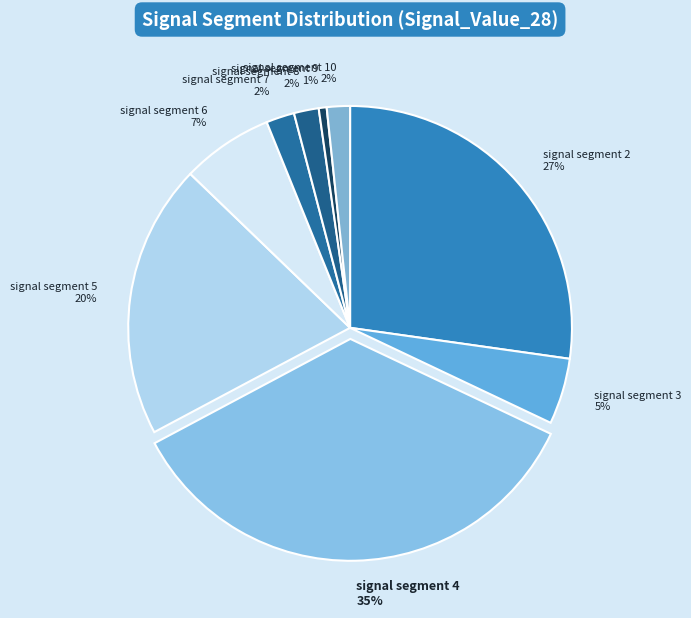

True or false: signal segment 9 accounts for 11% of the total.

False